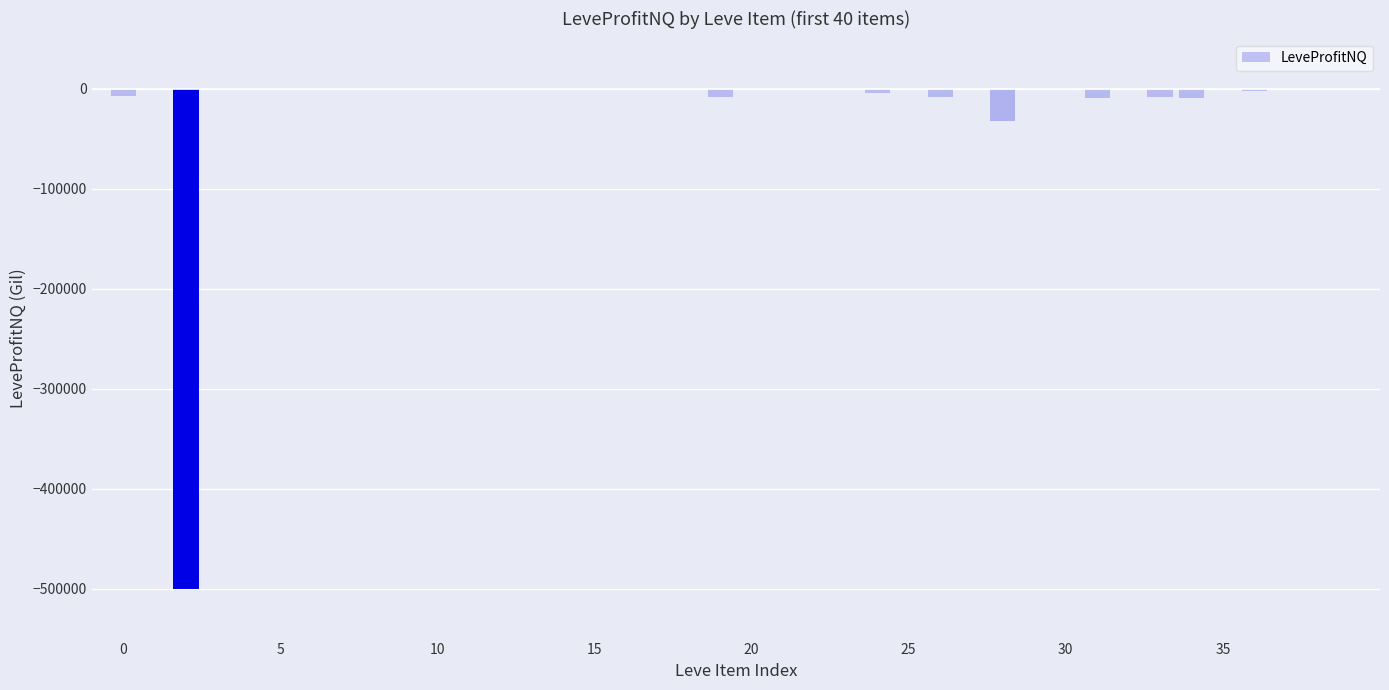

What is the sum of all values?

-594116.1